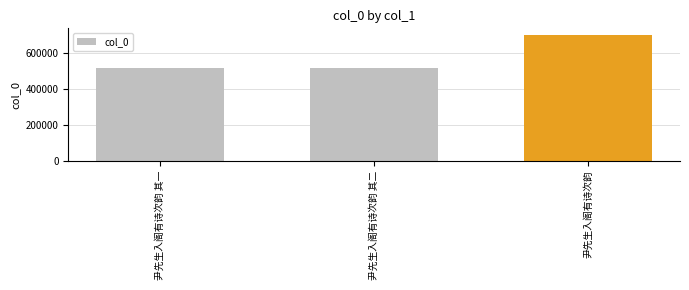

Which has a higher value, 尹先生入阁有诗次韵 其一 or 尹先生入阁有诗次韵?

尹先生入阁有诗次韵